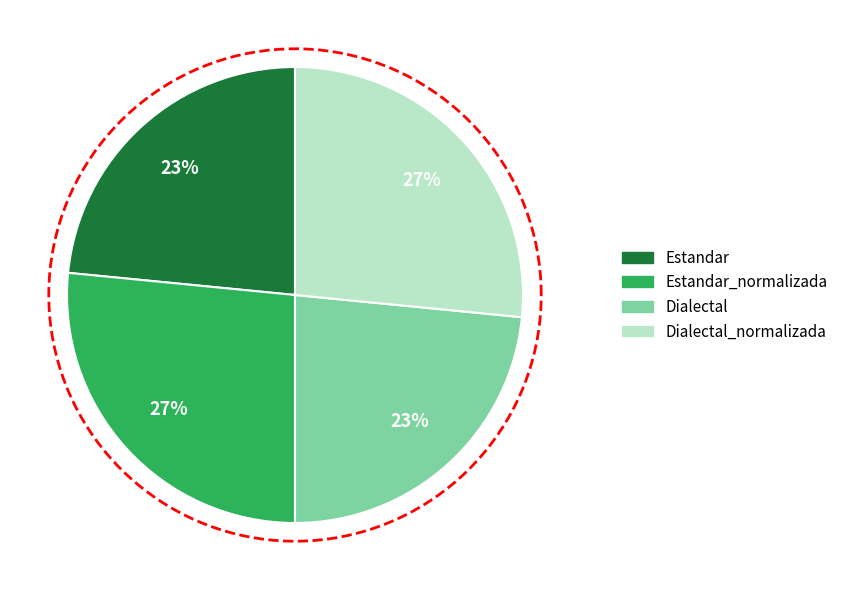

To the nearest percent, what is the combined percentage of Estandar_normalizada and Dialectal_normalizada?

53%